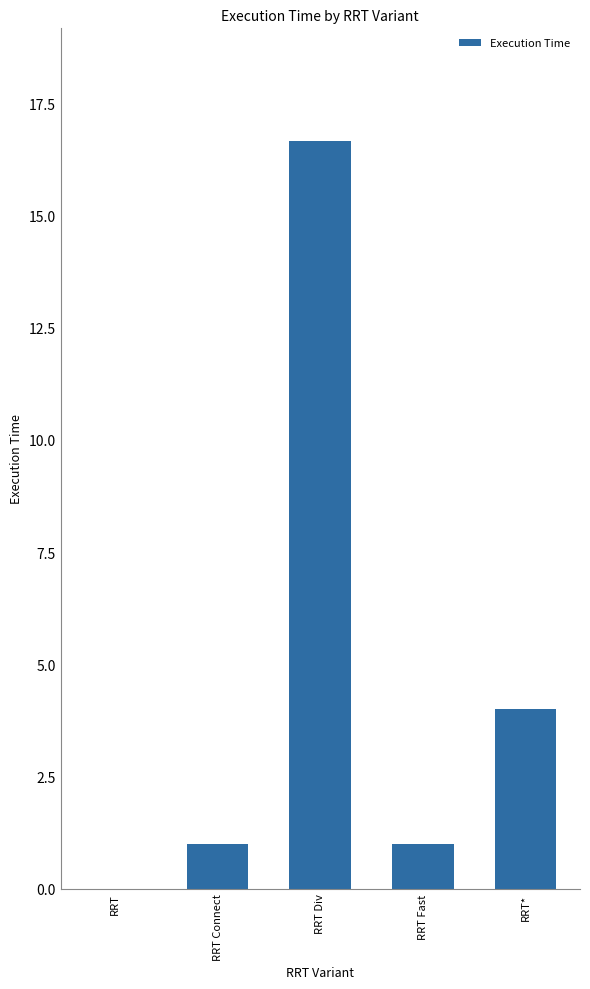

Between RRT* and RRT Fast, which is larger?

RRT*